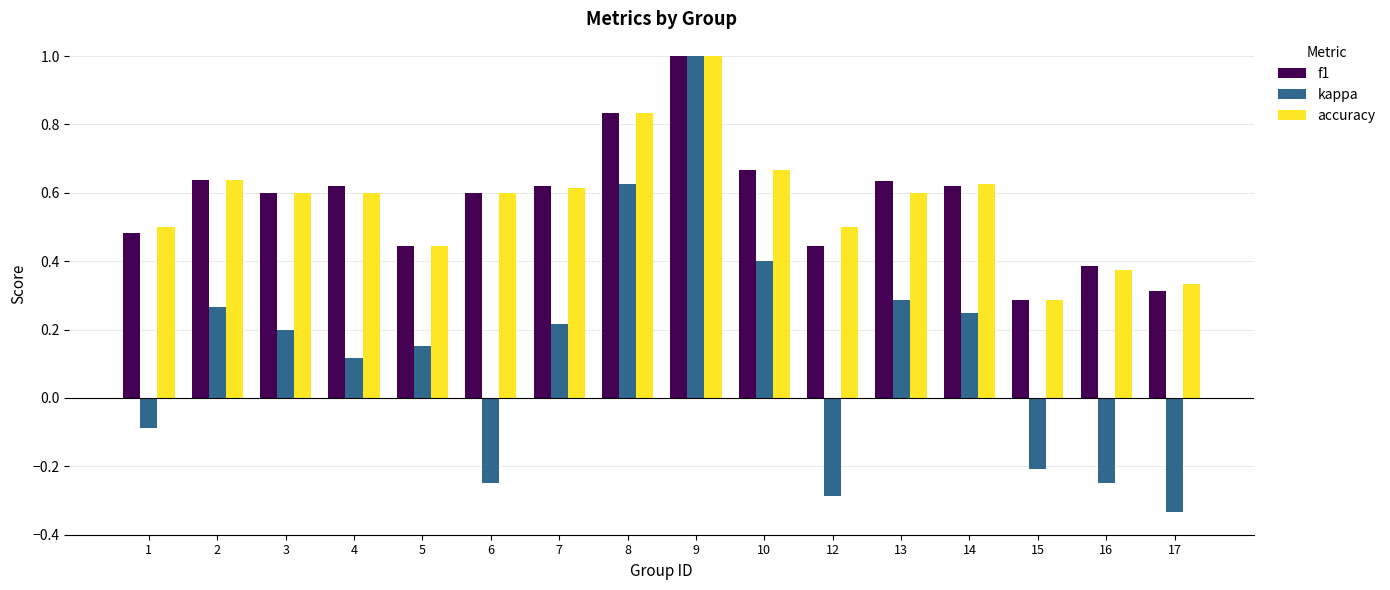

At which label does kappa reach its peak?

9